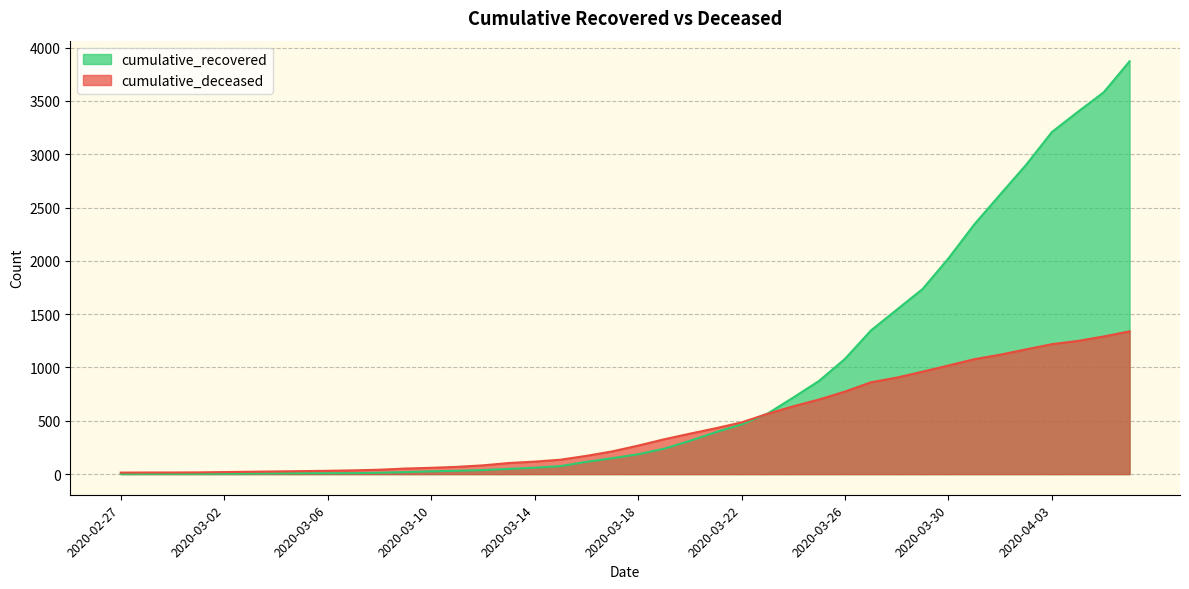

True or false: cumulative_deceased and cumulative_recovered intersect in this chart.

True